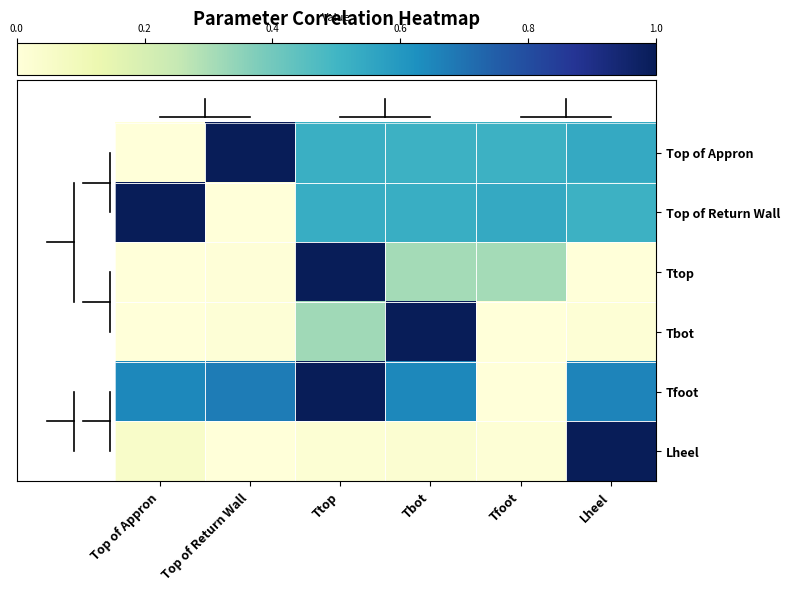

At which category does the chart reach its peak across all series?

Top of Return Wall